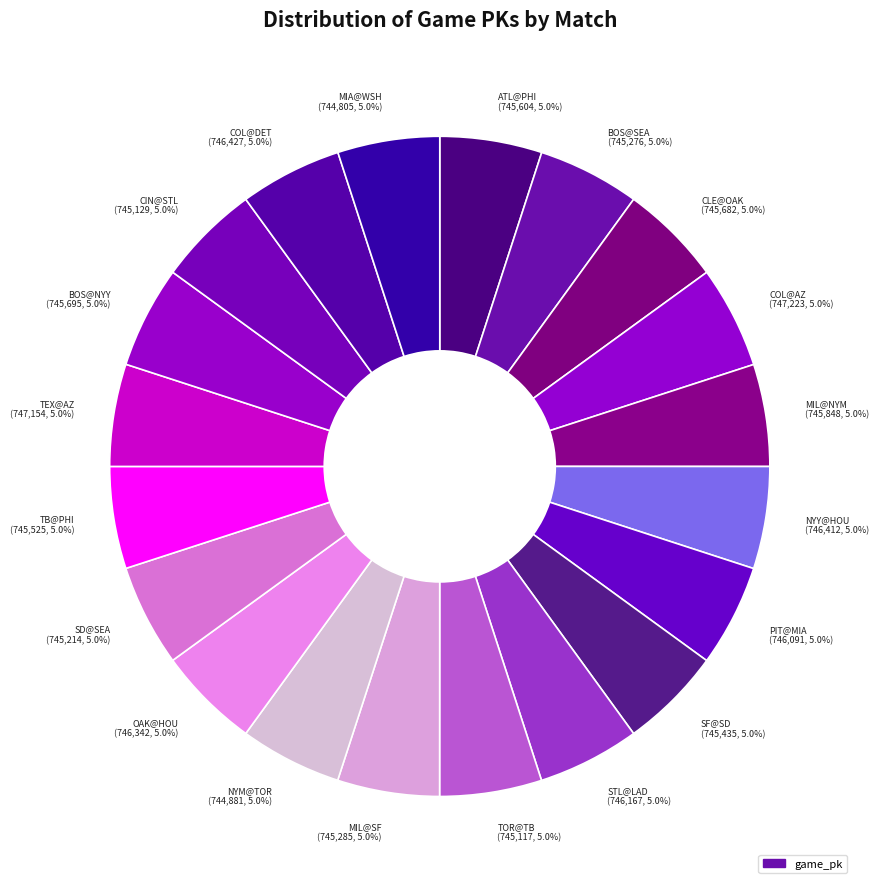

Combined, do TEX@AZ (747,154, 5.0%) and COL@DET (746,427, 5.0%) account for over 50%?

No